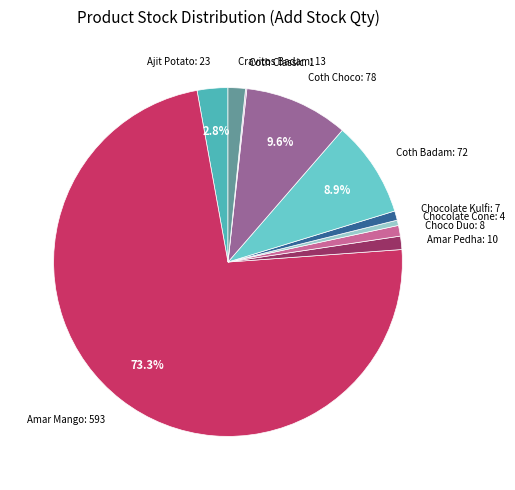

How many slices are in this pie chart?

10